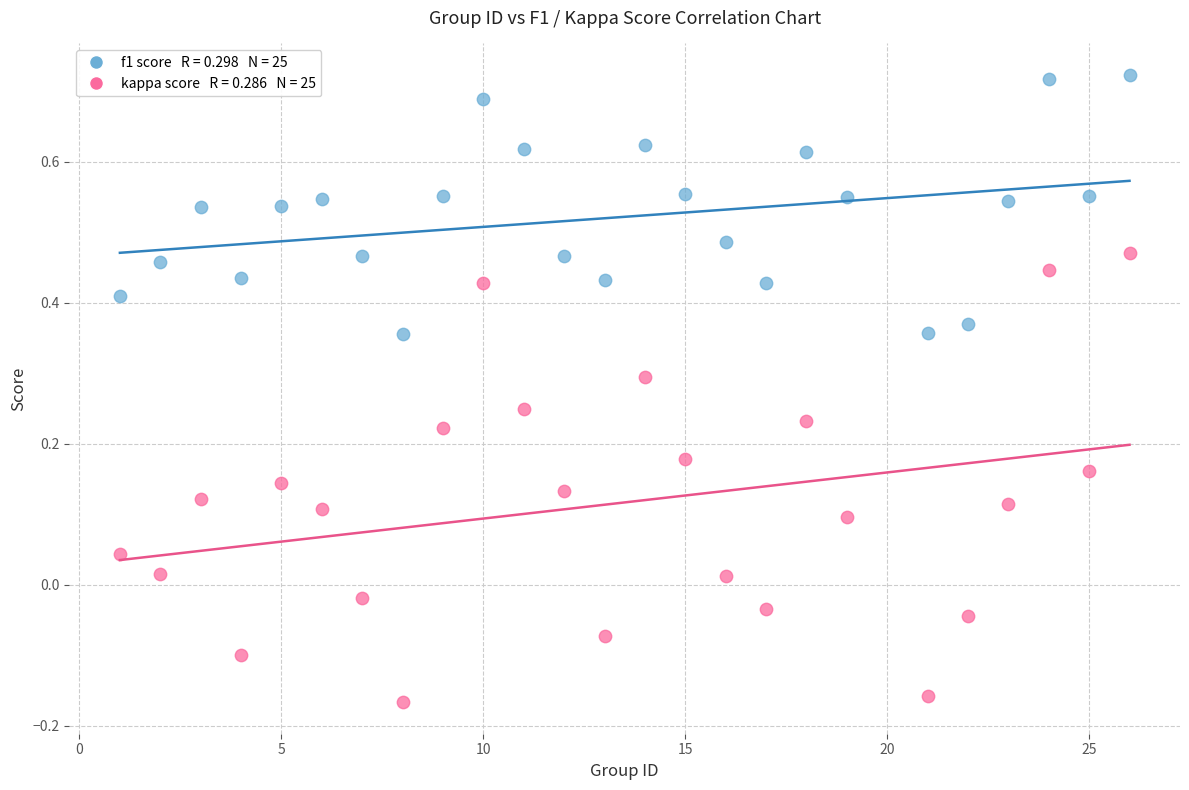

Across all data points, what is the range of Y values (max minus min)?

0.9